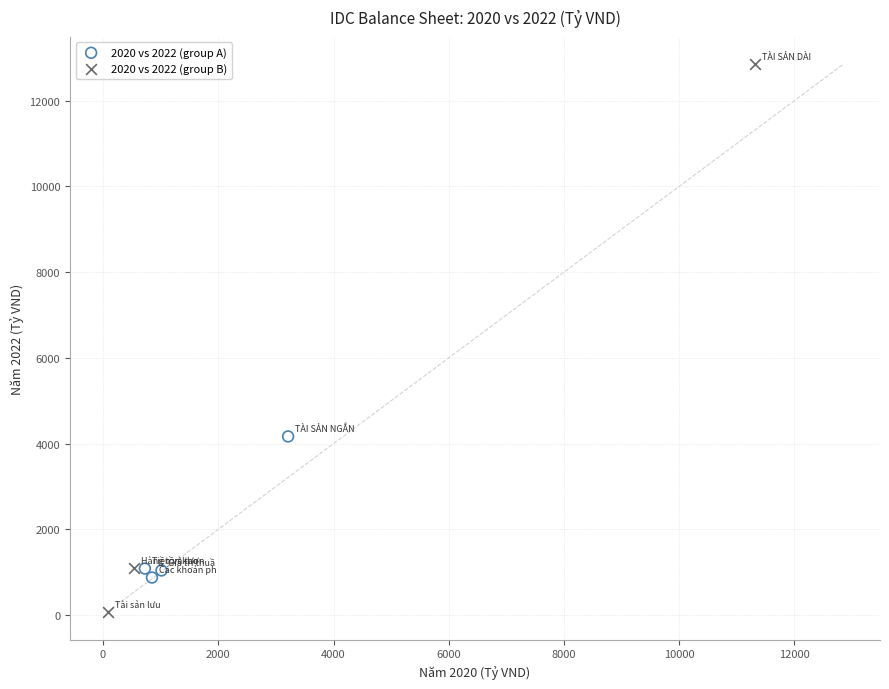

Which series contains the lowest Y value?

2020 vs 2022 (group B)